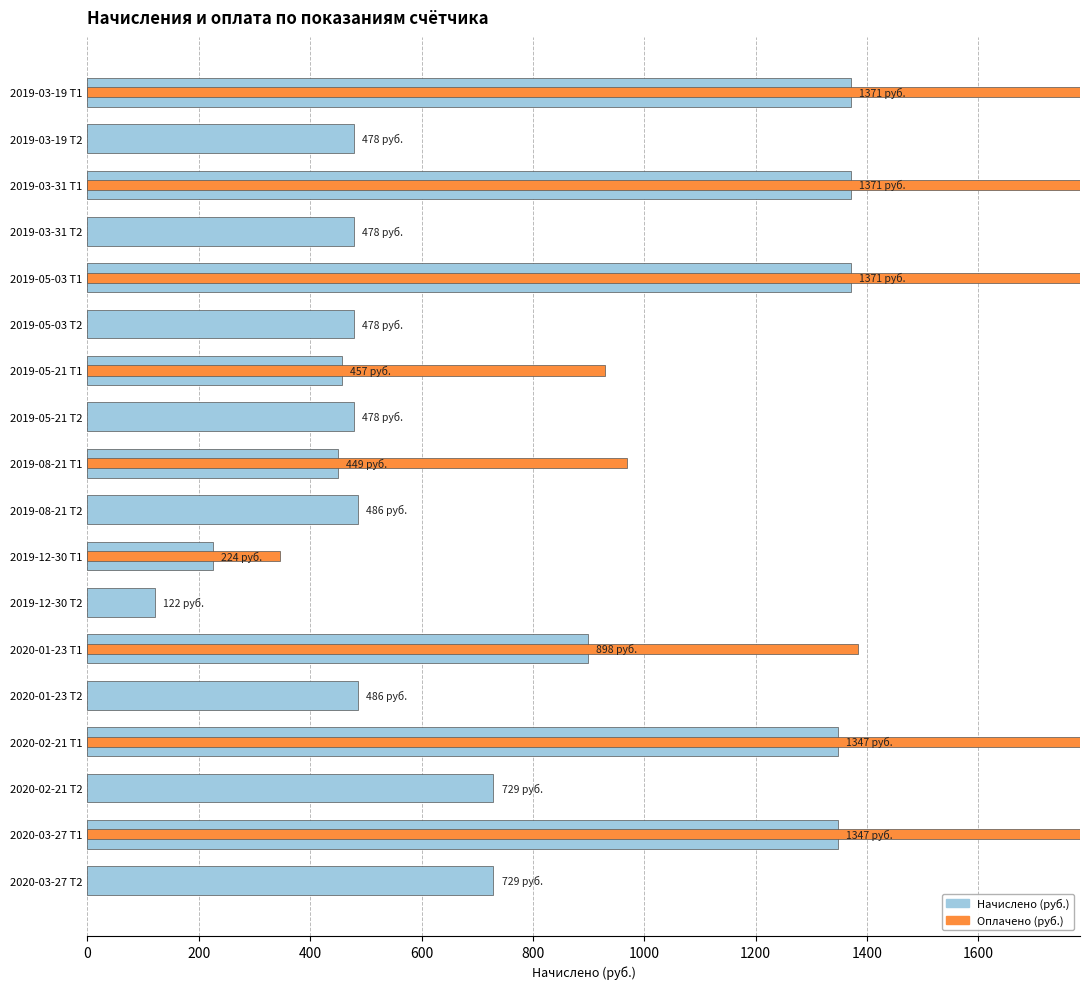

What is the approximate value of Начислено at 2020-03-27 Т2?

729.0